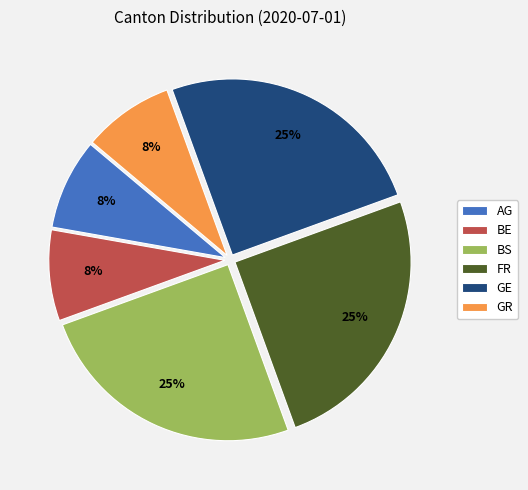

To the nearest percent, what is the average slice percentage?

17%